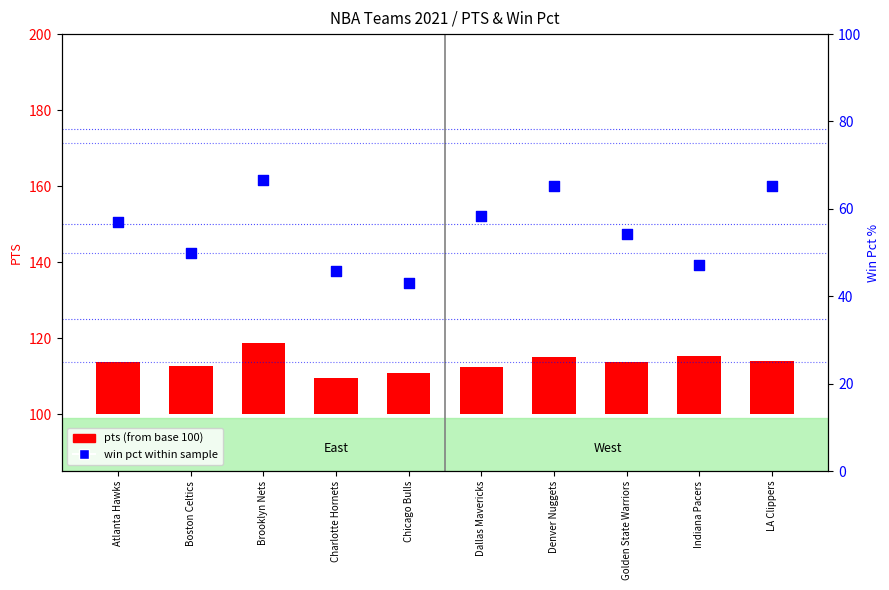

Approximately how many times larger is the value at Boston Celtics compared to Denver Nuggets?

0.8